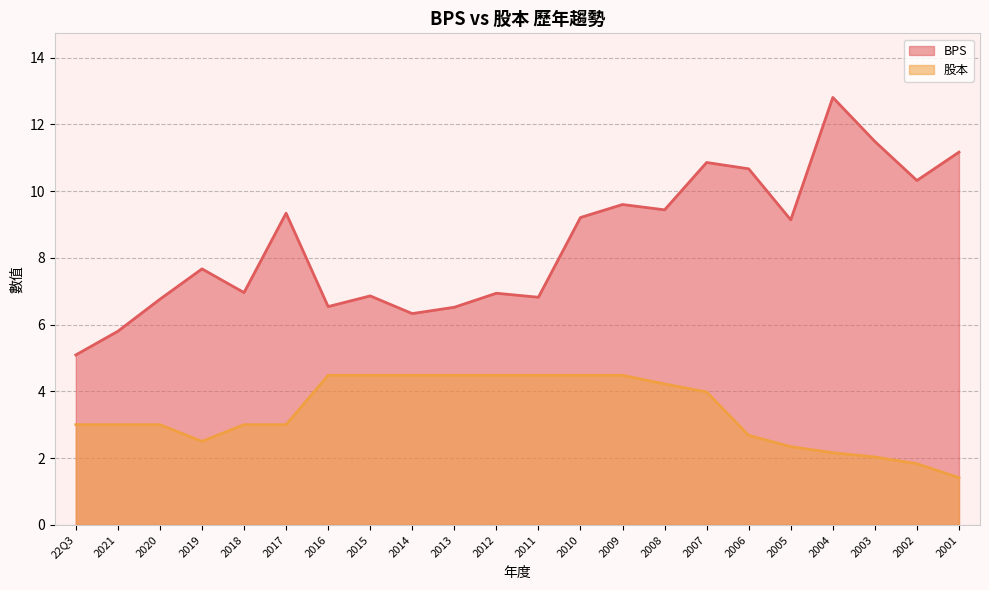

How many categories are shown in the chart?

22